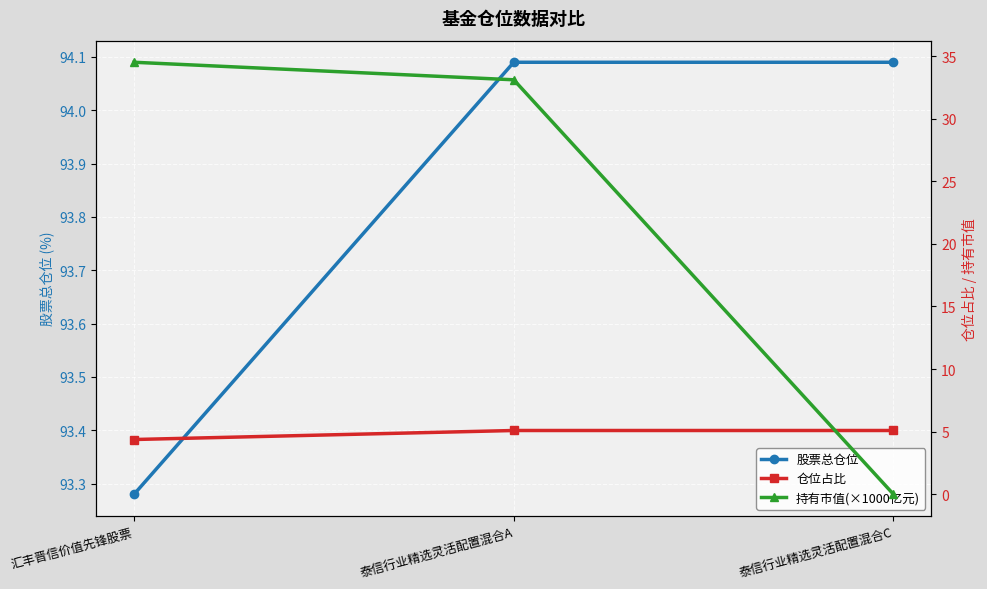

What position from the right is 汇丰晋信价值先锋股票?

3